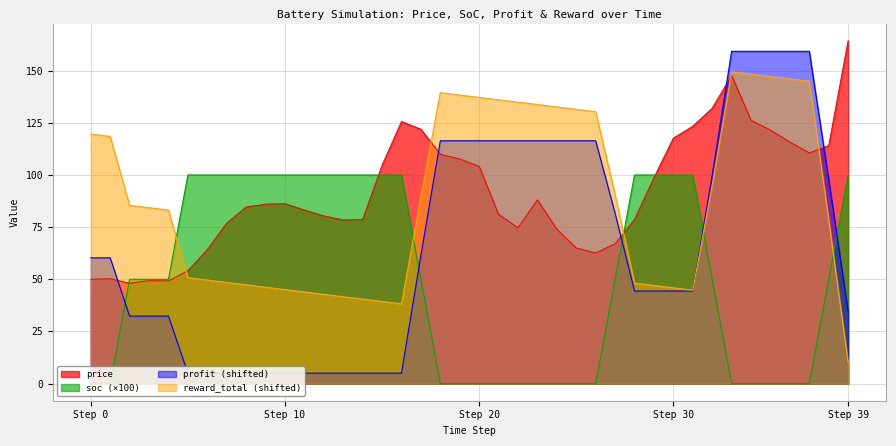

Between 13 and 27, which is larger?

13